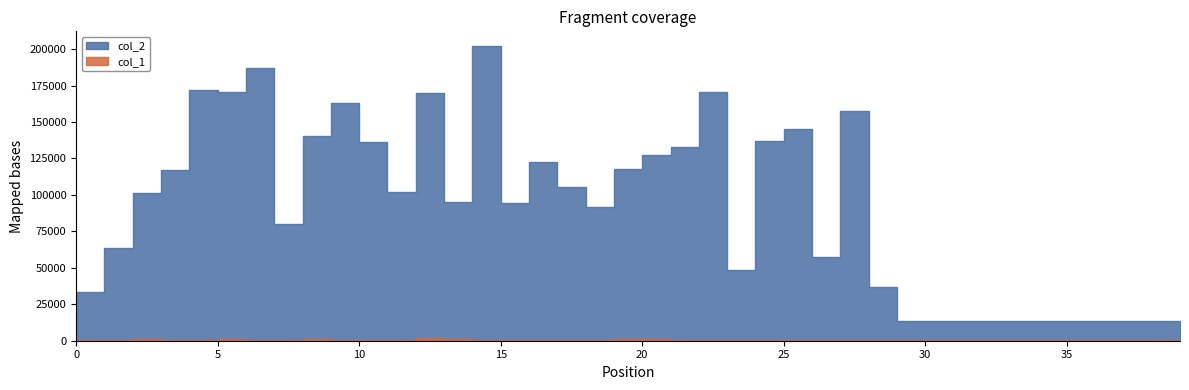

How many interior local valleys does the col_2 series have?

8